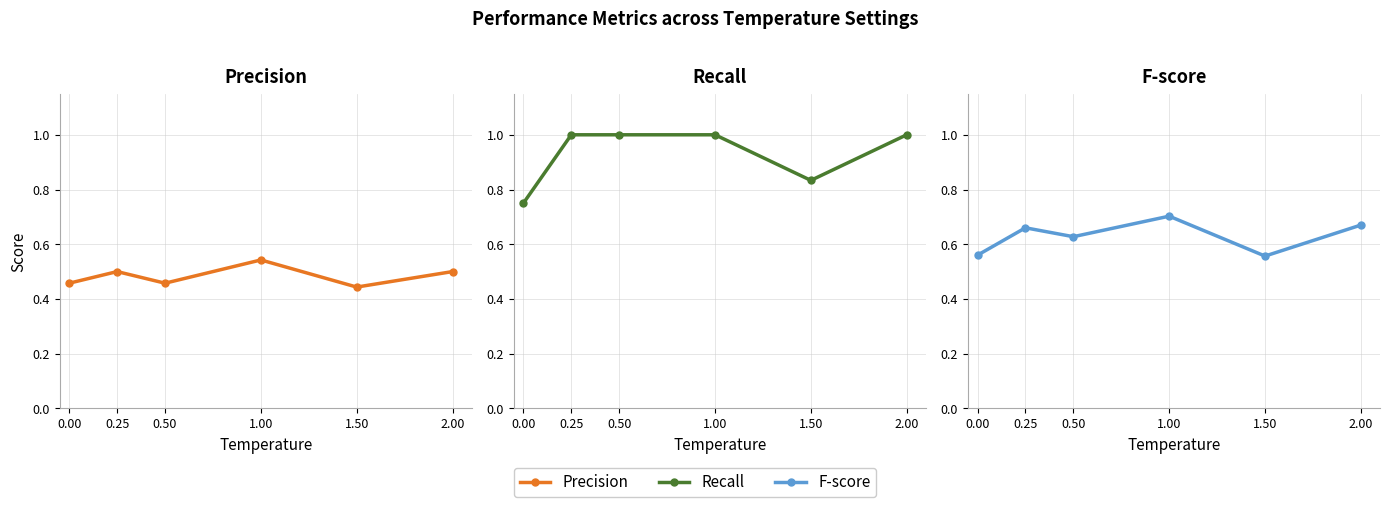

True or false: Precision has a value of 0.7 at 1.50.

False